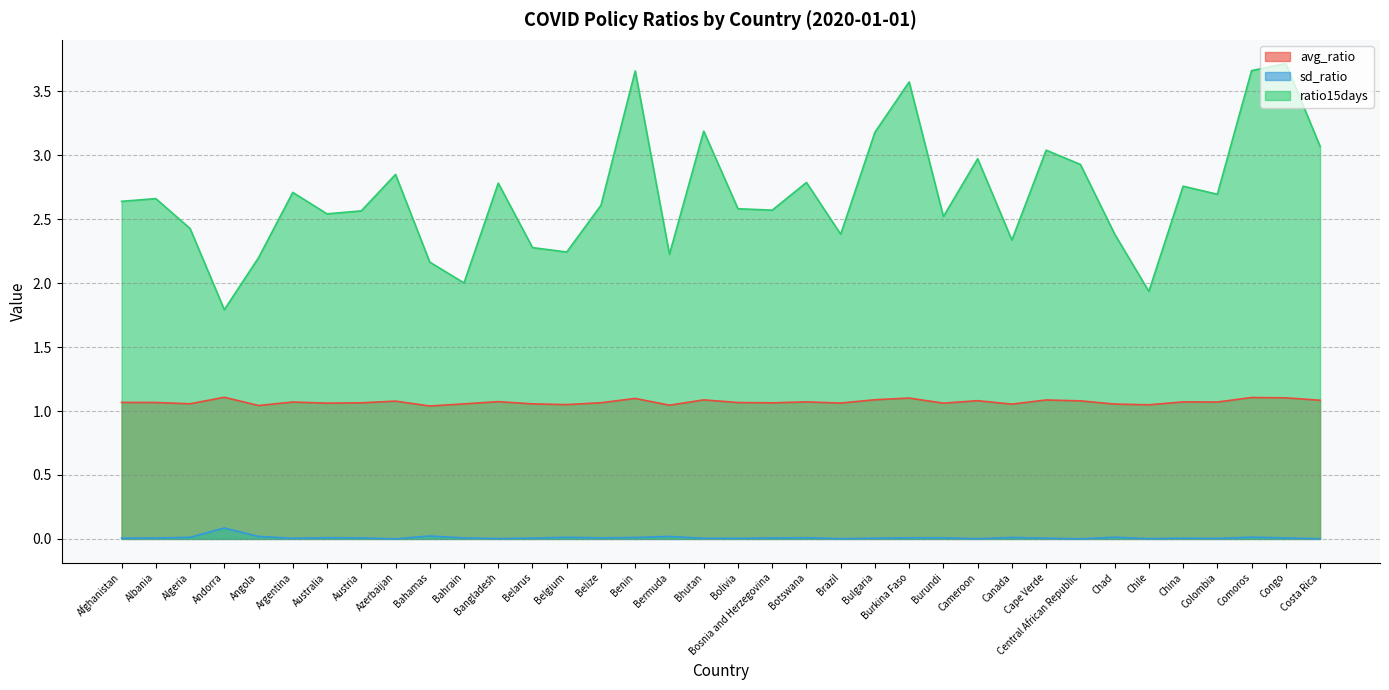

What is the value of the ratio15days point at the 3rd from the left?

2.4